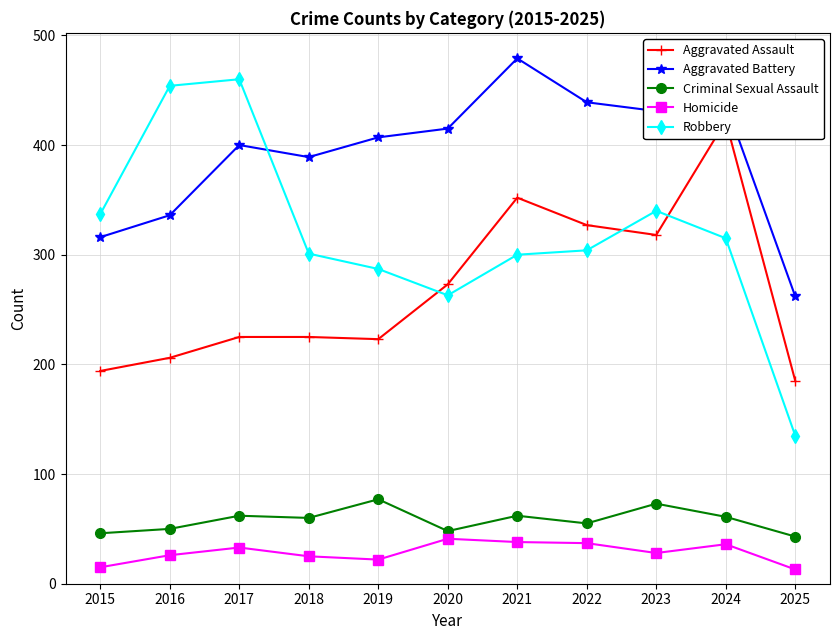

What is the difference between the maximum and minimum values in the Aggravated Battery series?

217